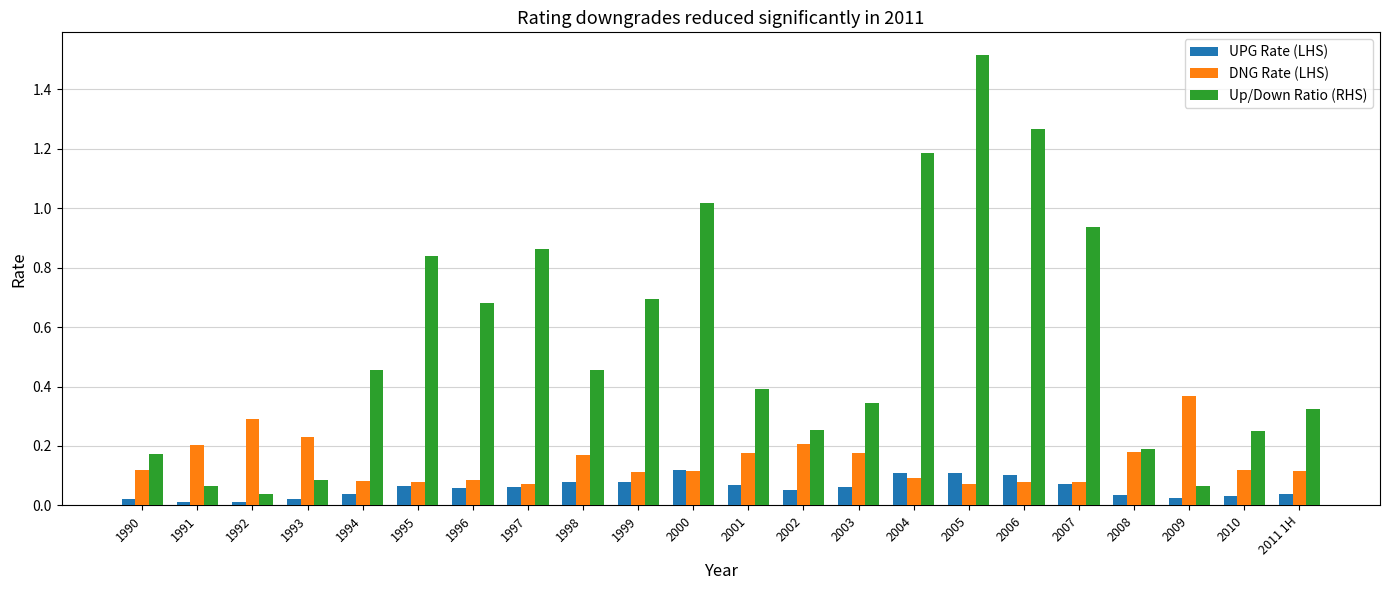

Which series has the largest total across all categories?

Up/Down Ratio (RHS)